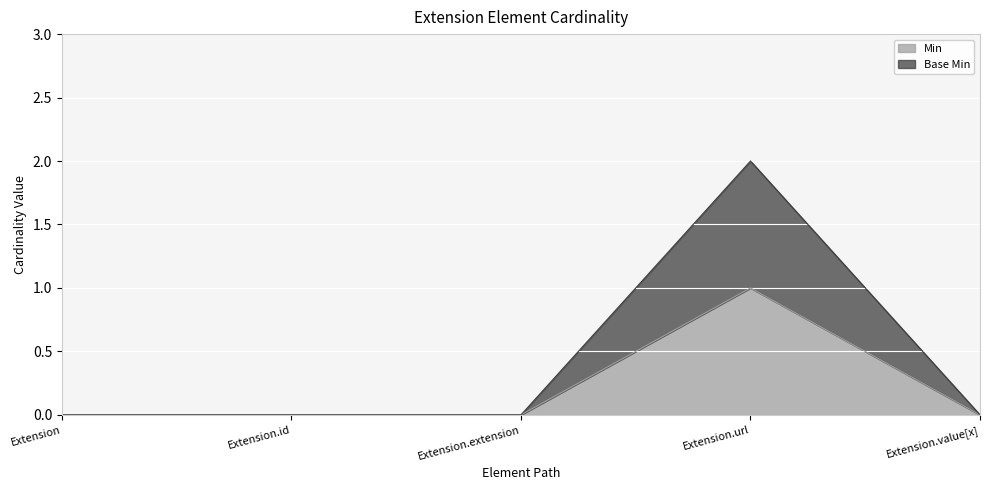

Reading left to right, what are all the values shown in this chart?

Min: 0	0	0	1	0
Base Min: 0	0	0	2	0